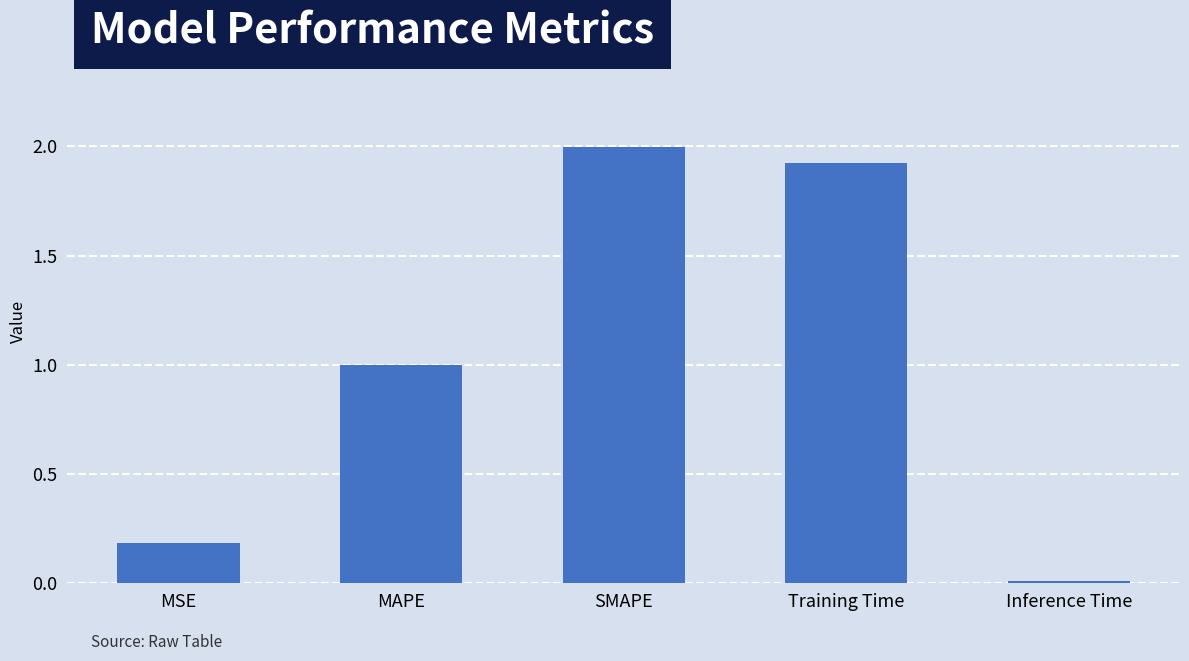

What is the greatest value displayed?

2.0